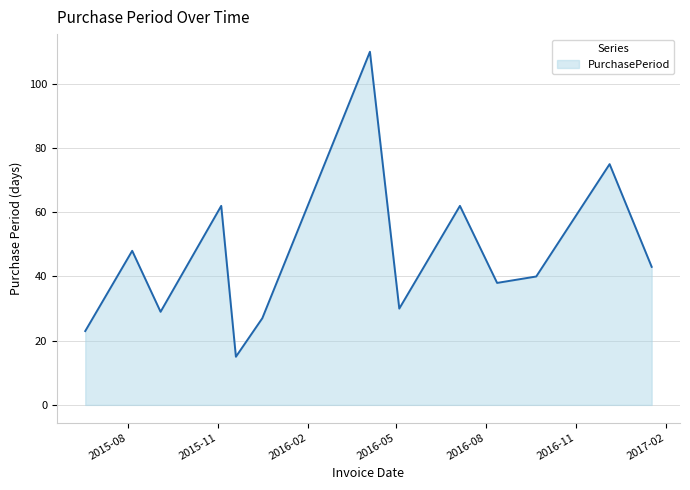

What is the greatest value displayed?

110